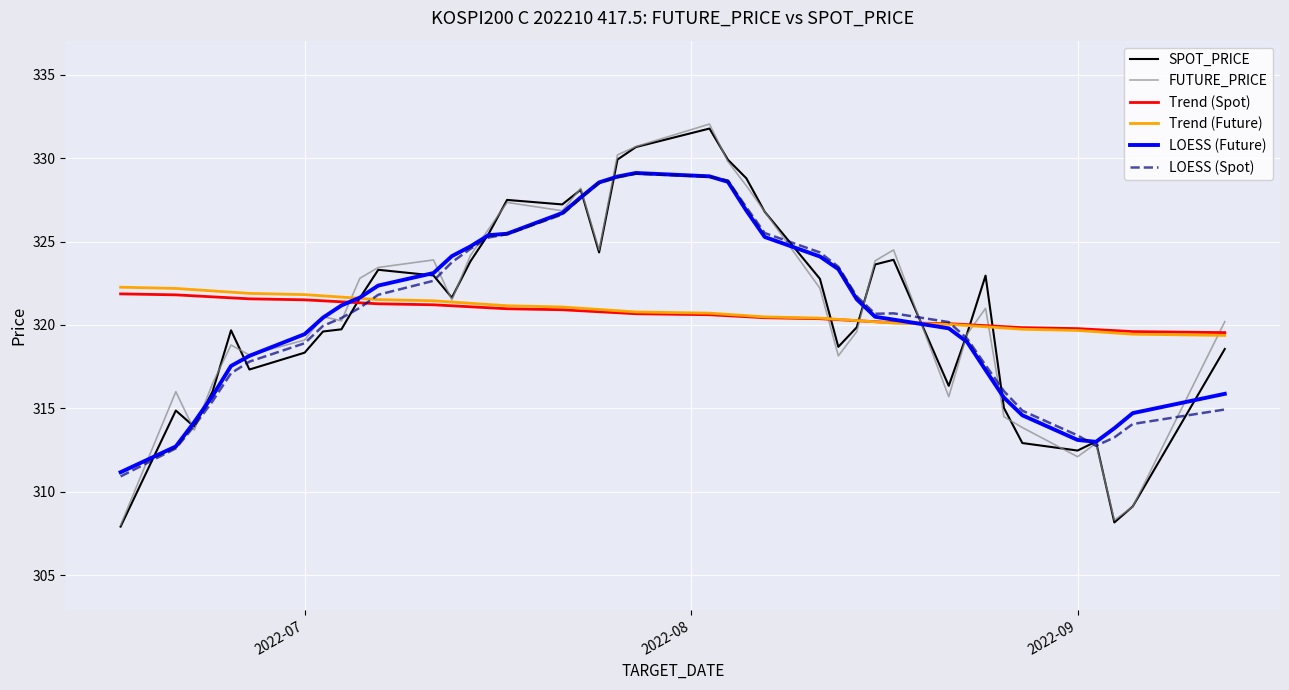

What is the highest value of the FUTURE_PRICE series?

332.1